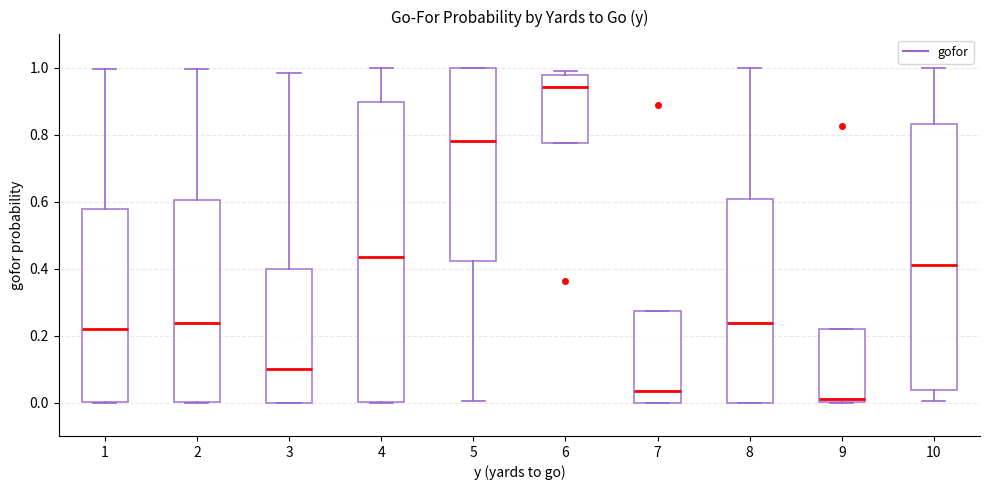

Which box's median line is the lowest?

9